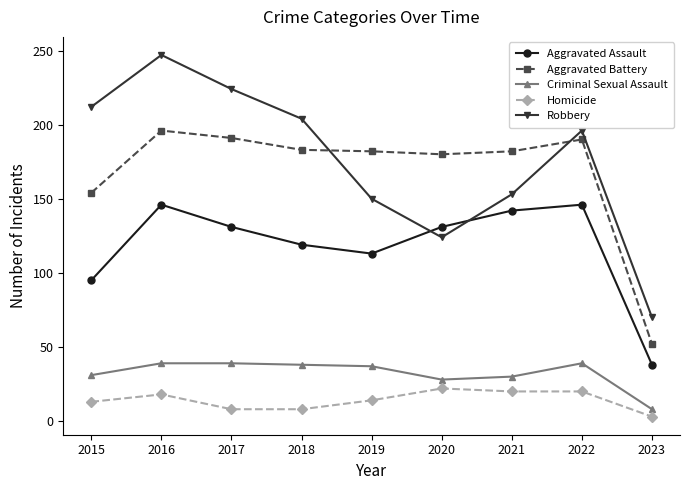

Count the number of categories in the chart.

9